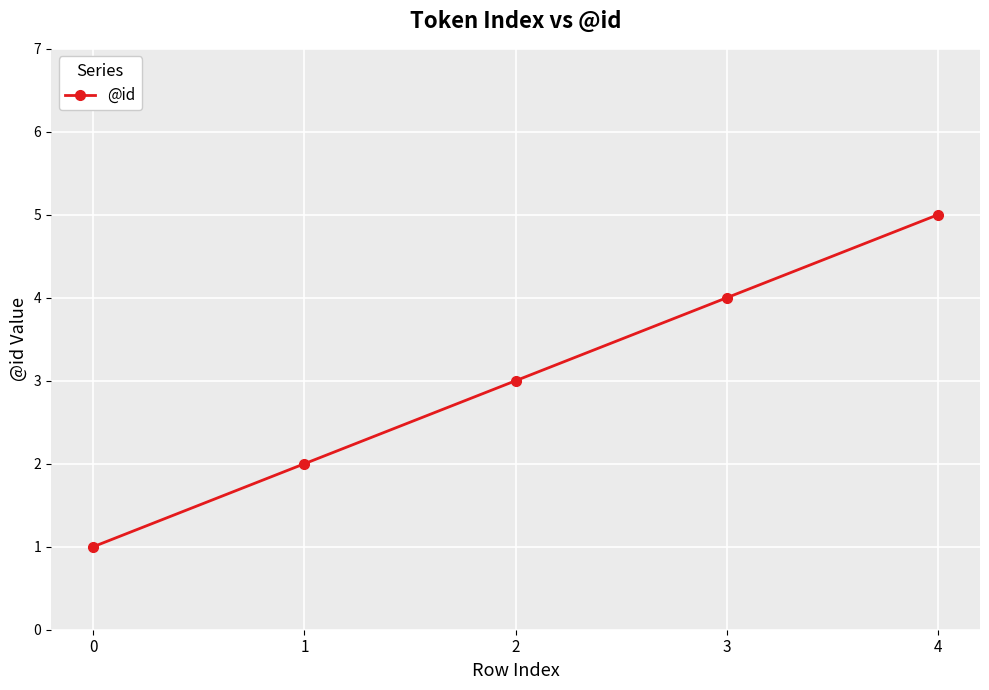

Does the chart display data point markers on the line(s)?

Yes